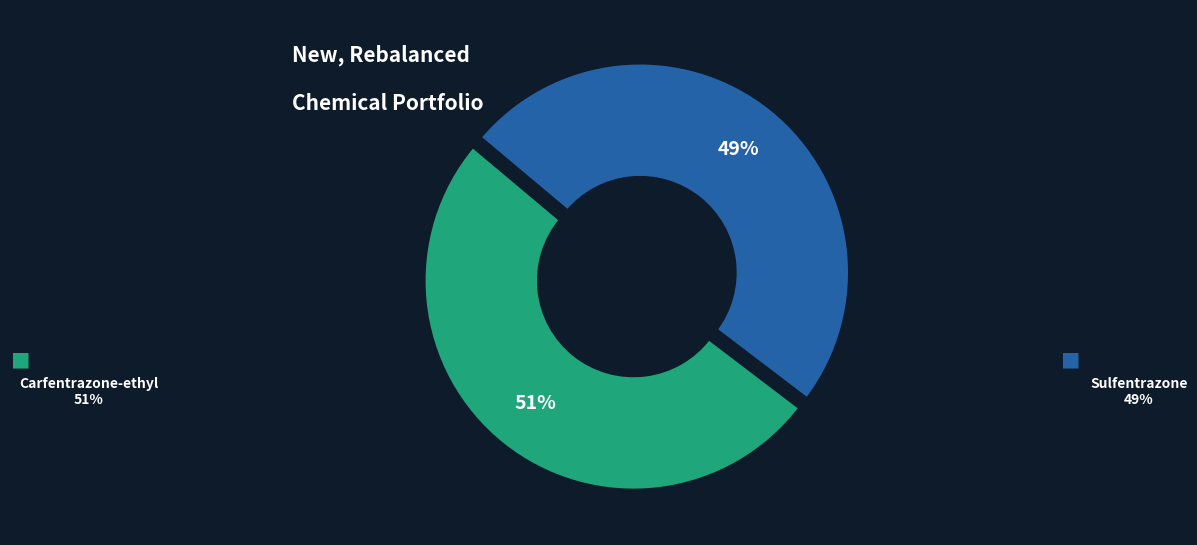

True or false: Carfentrazone-ethyl accounts for 51% of the total.

True